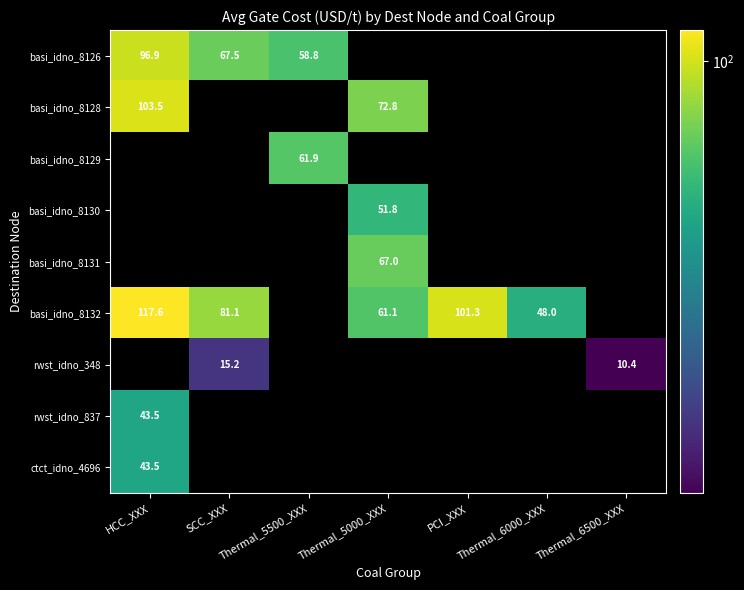

Which series has the widest spread of values?

basi_idno_8132